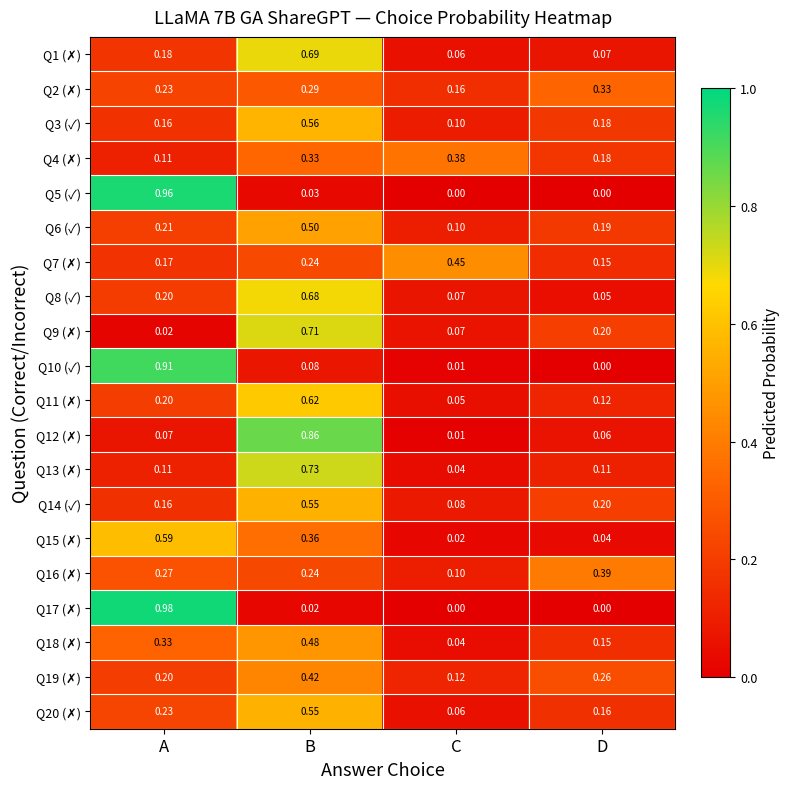

List the labels in order of Q3 (✓) value, largest first.

B, D, A, C